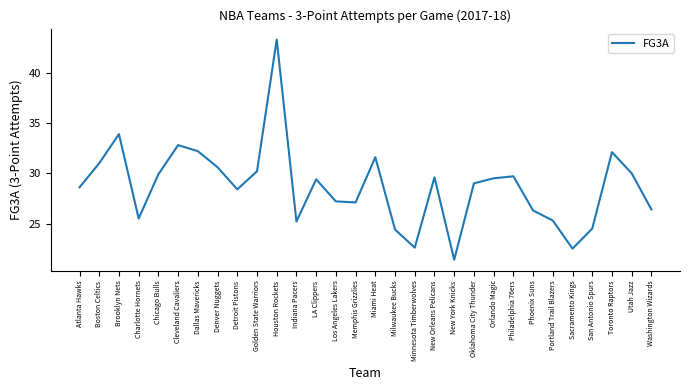

True or false: the data shows 39.0 at Milwaukee Bucks.

False